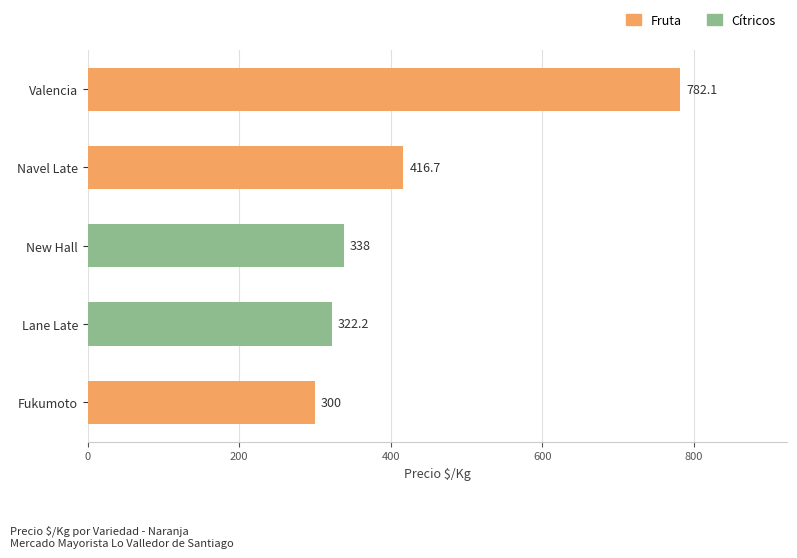

True or false: the data shows 338.0 at New Hall.

True